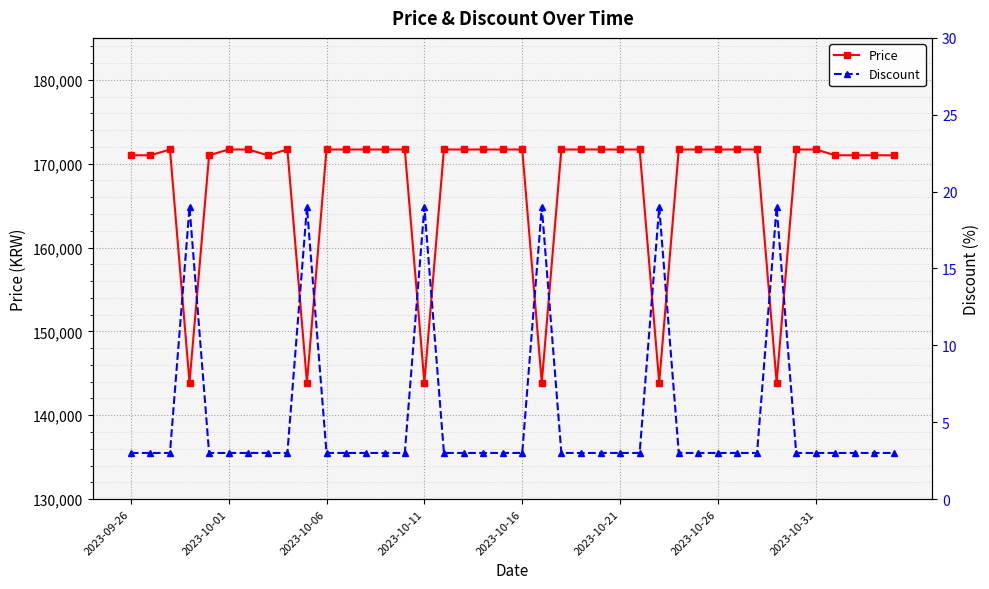

What is the lowest value of the Price series?

143900